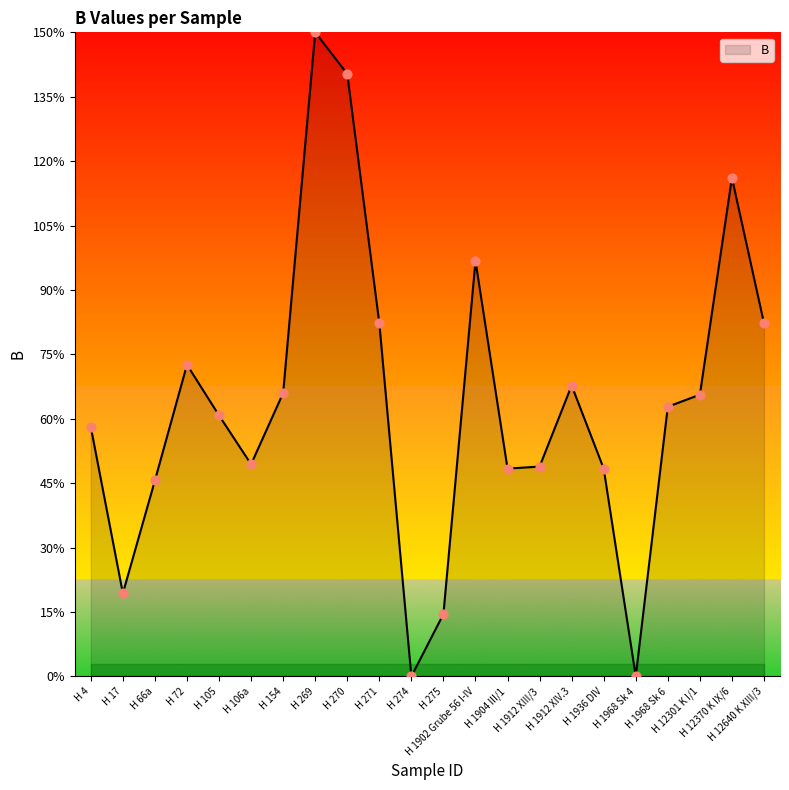

Which has a higher value, H 1936 DIV or H 105?

H 105